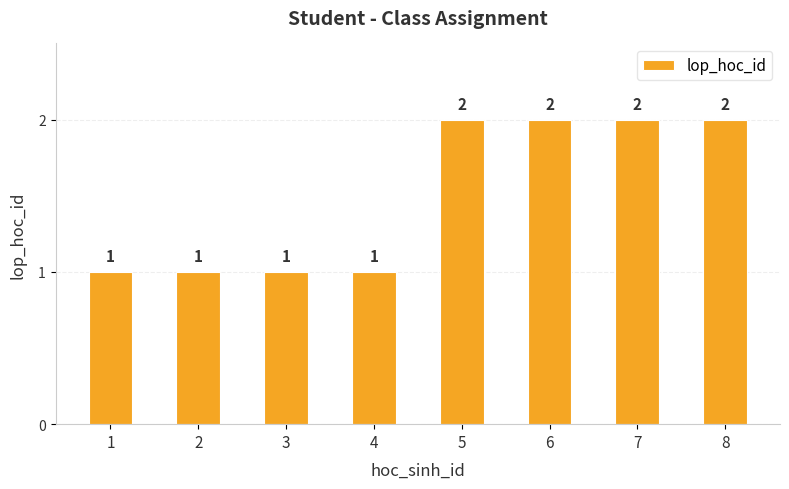

Reading left to right, what are all the values shown in this chart?

1=1	2=1	3=1	4=1	5=2	6=2	7=2	8=2